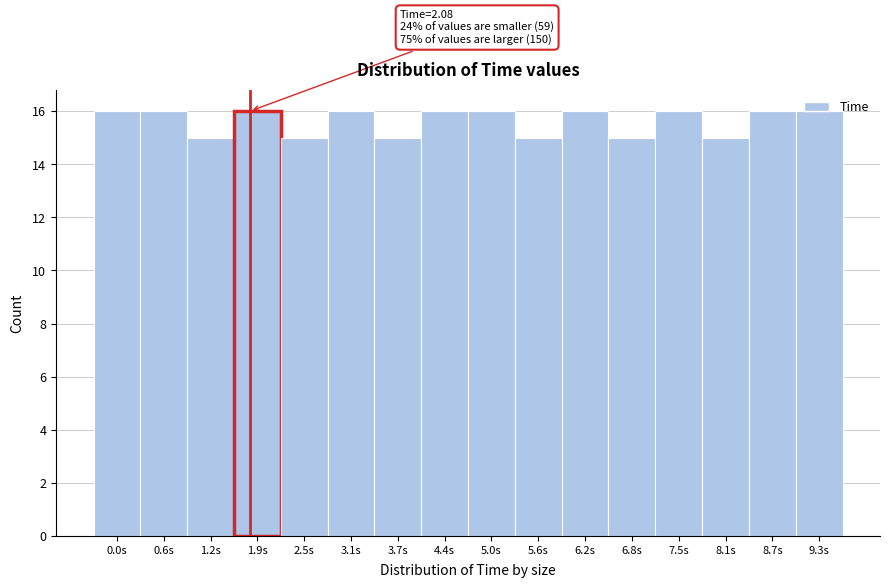

What is the average value?

16